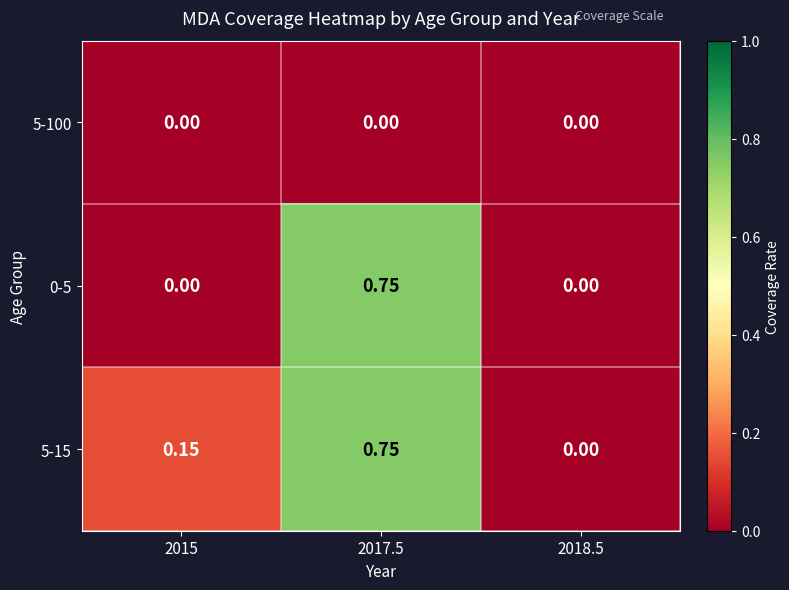

Between 2015 and 2018.5, which series saw the biggest shift?

5-15